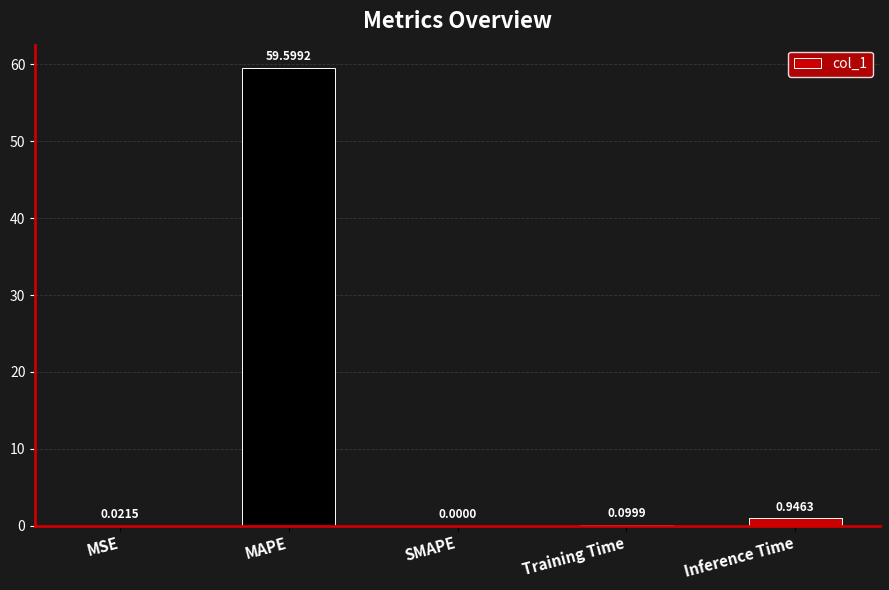

What is the sum of the values at MAPE and Training Time?

59.7